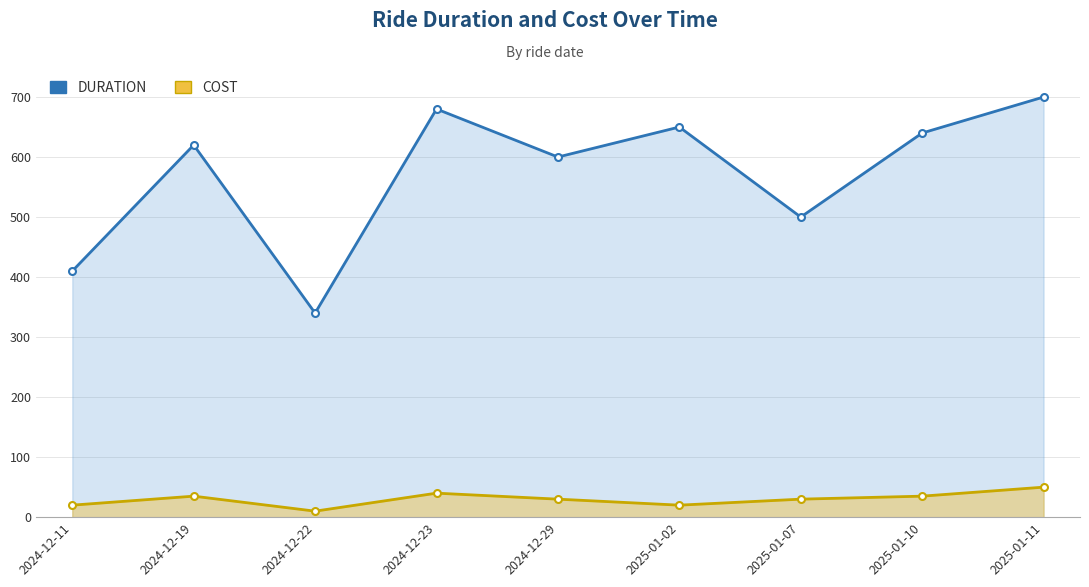

What is the difference between the maximum and second lowest values in the COST series?

30